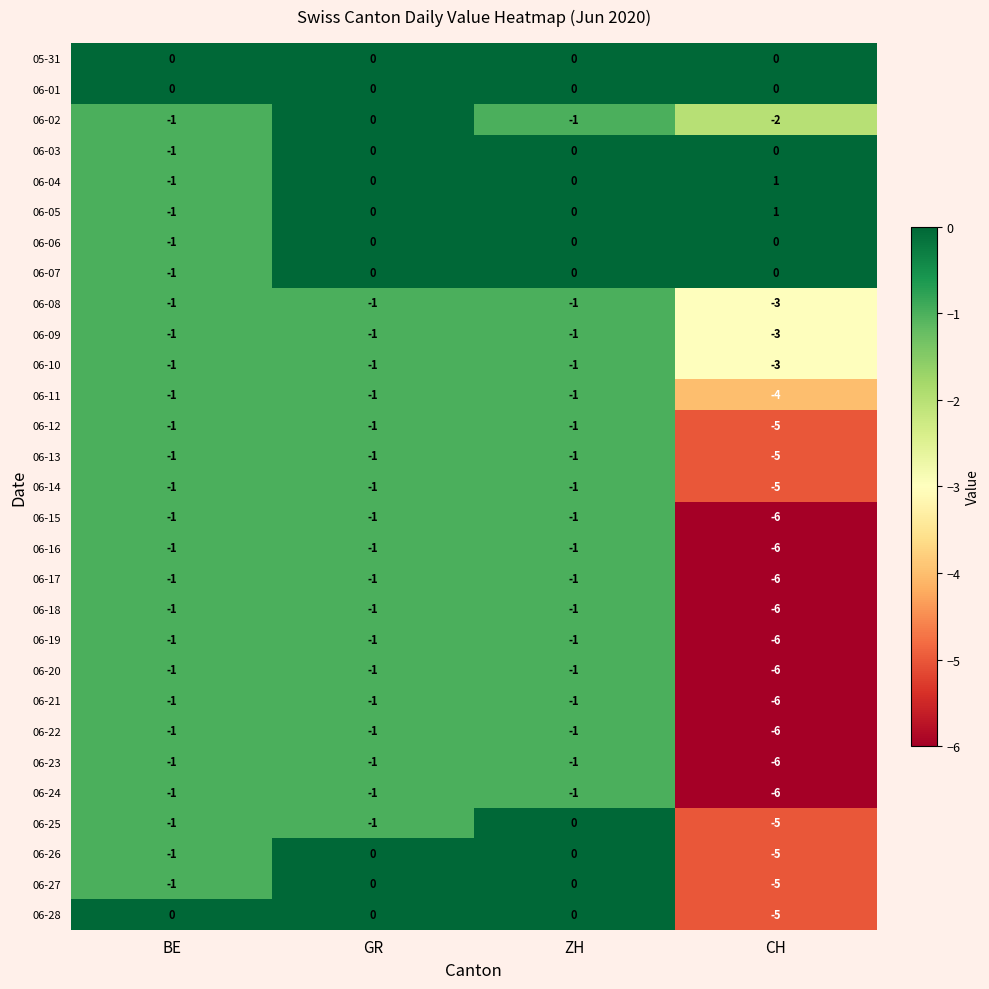

What is the difference between the highest and lowest values at CH?

7